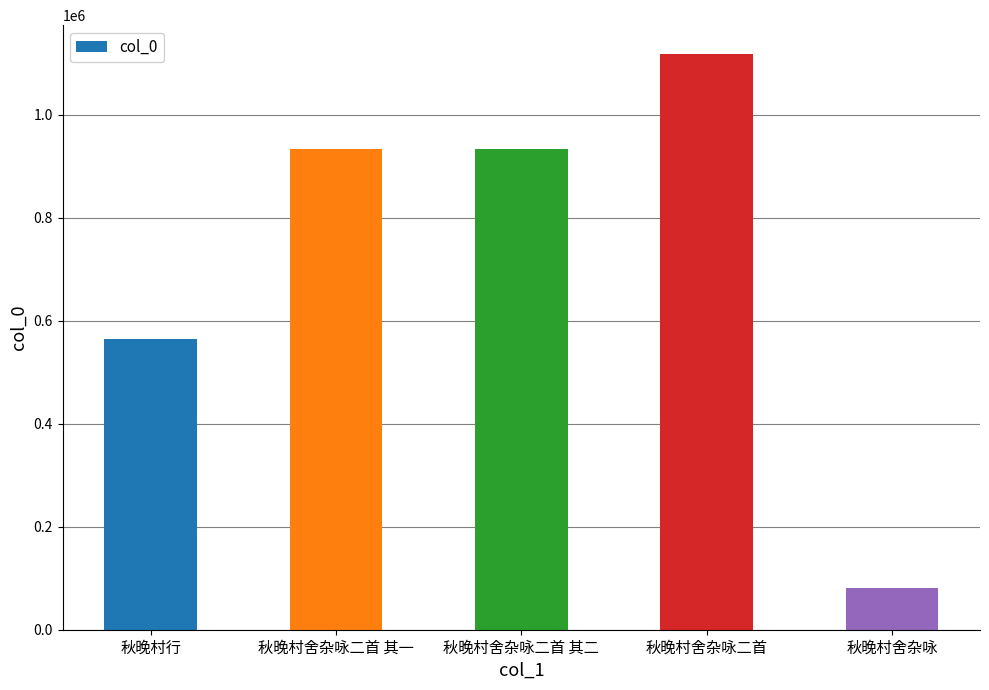

The chart shows a value of 278232 at 秋晚村舍杂咏二首 其一. True or false?

False